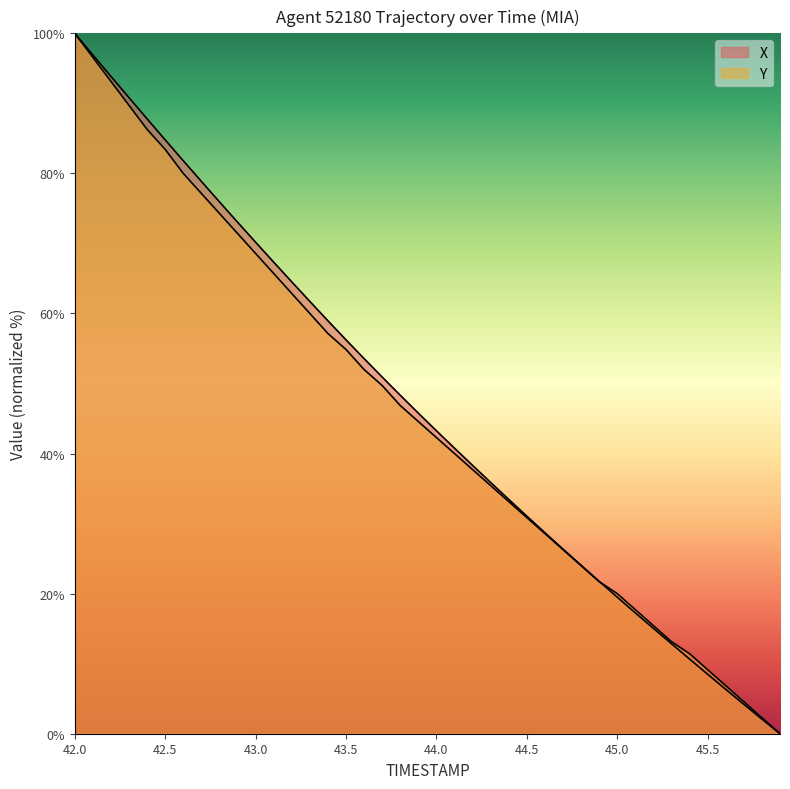

At which label does X first exceed 45?

42.0